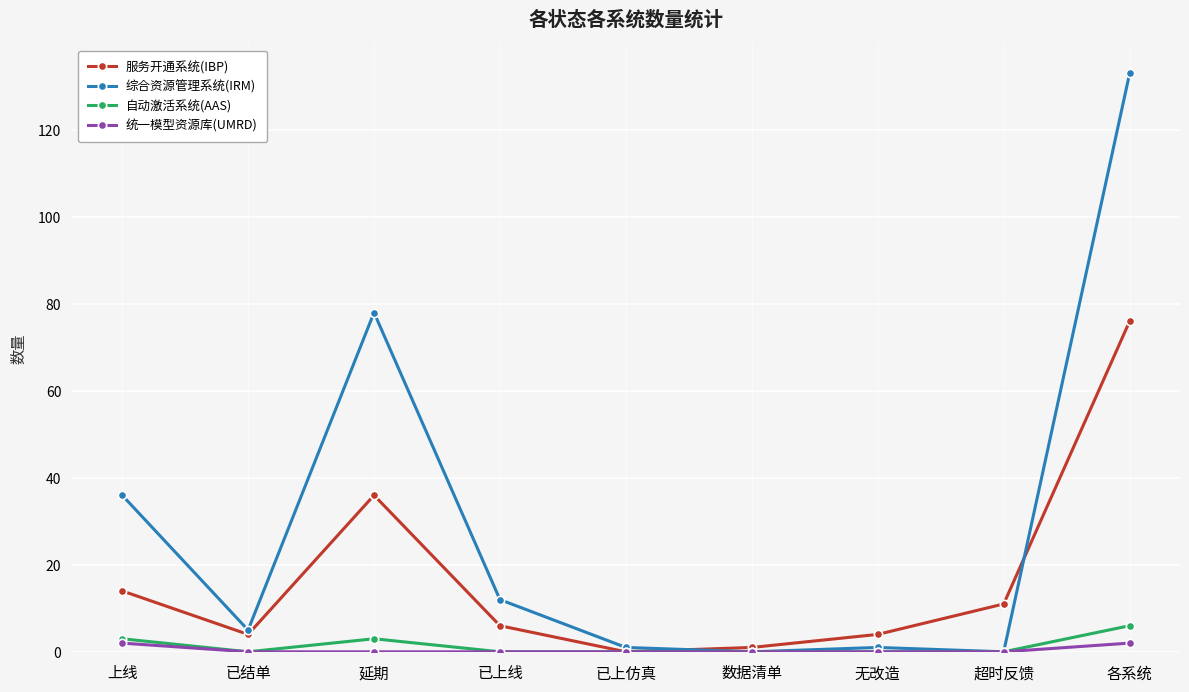

Is it true that 统一模型资源库(UMRD) equals 0 at 已上仿真?

True